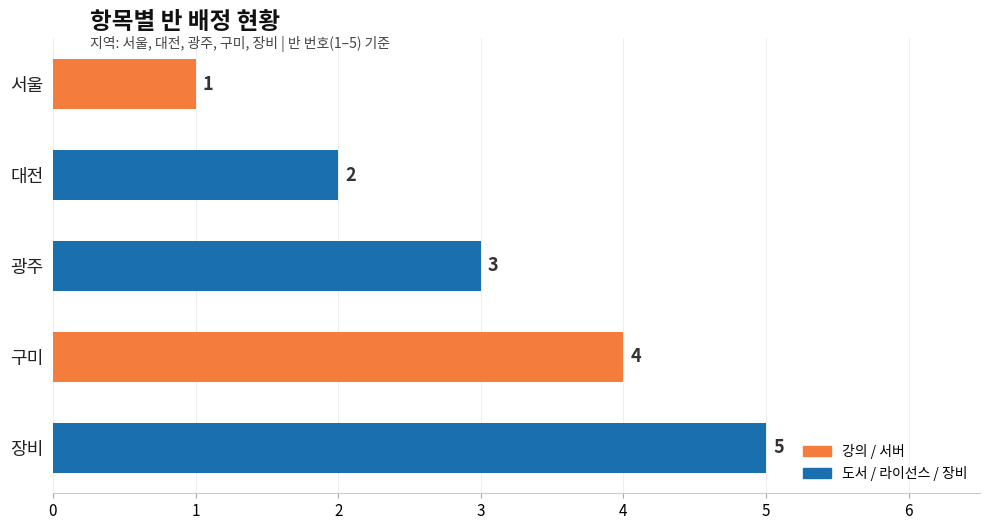

The chart shows a value of 1 at 서울. True or false?

True